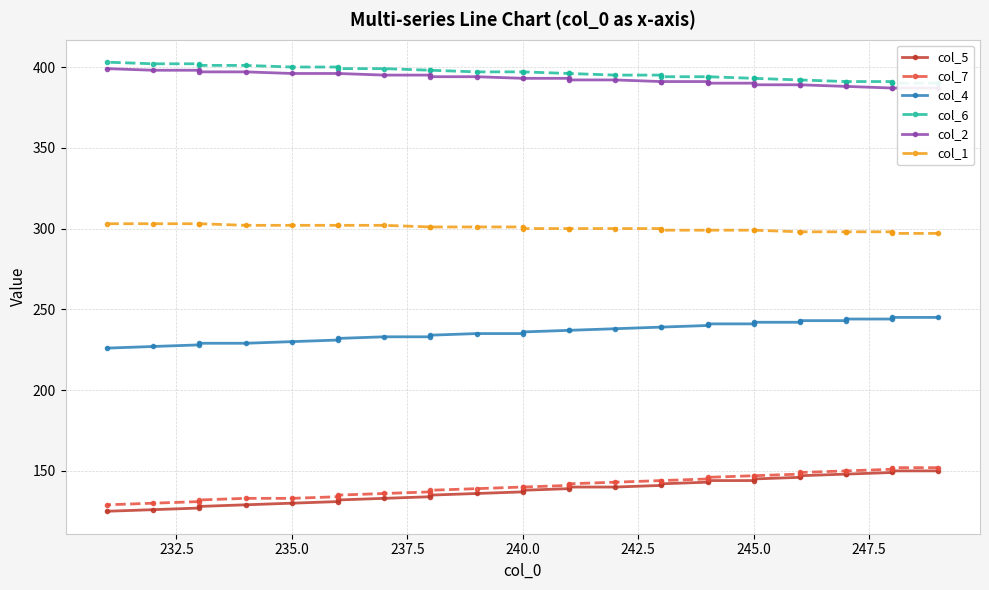

How many lines are shown in the chart?

6